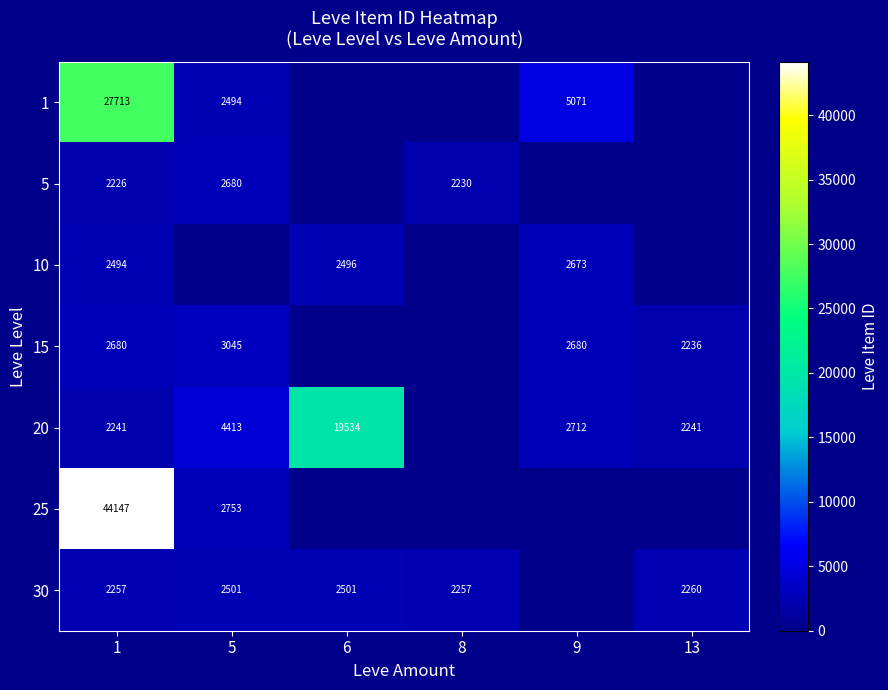

True or false: 20 has a value of 2712 at 9.

True